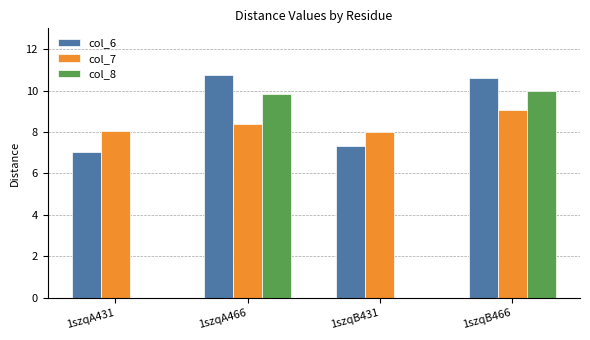

How many groups of bars are there?

4